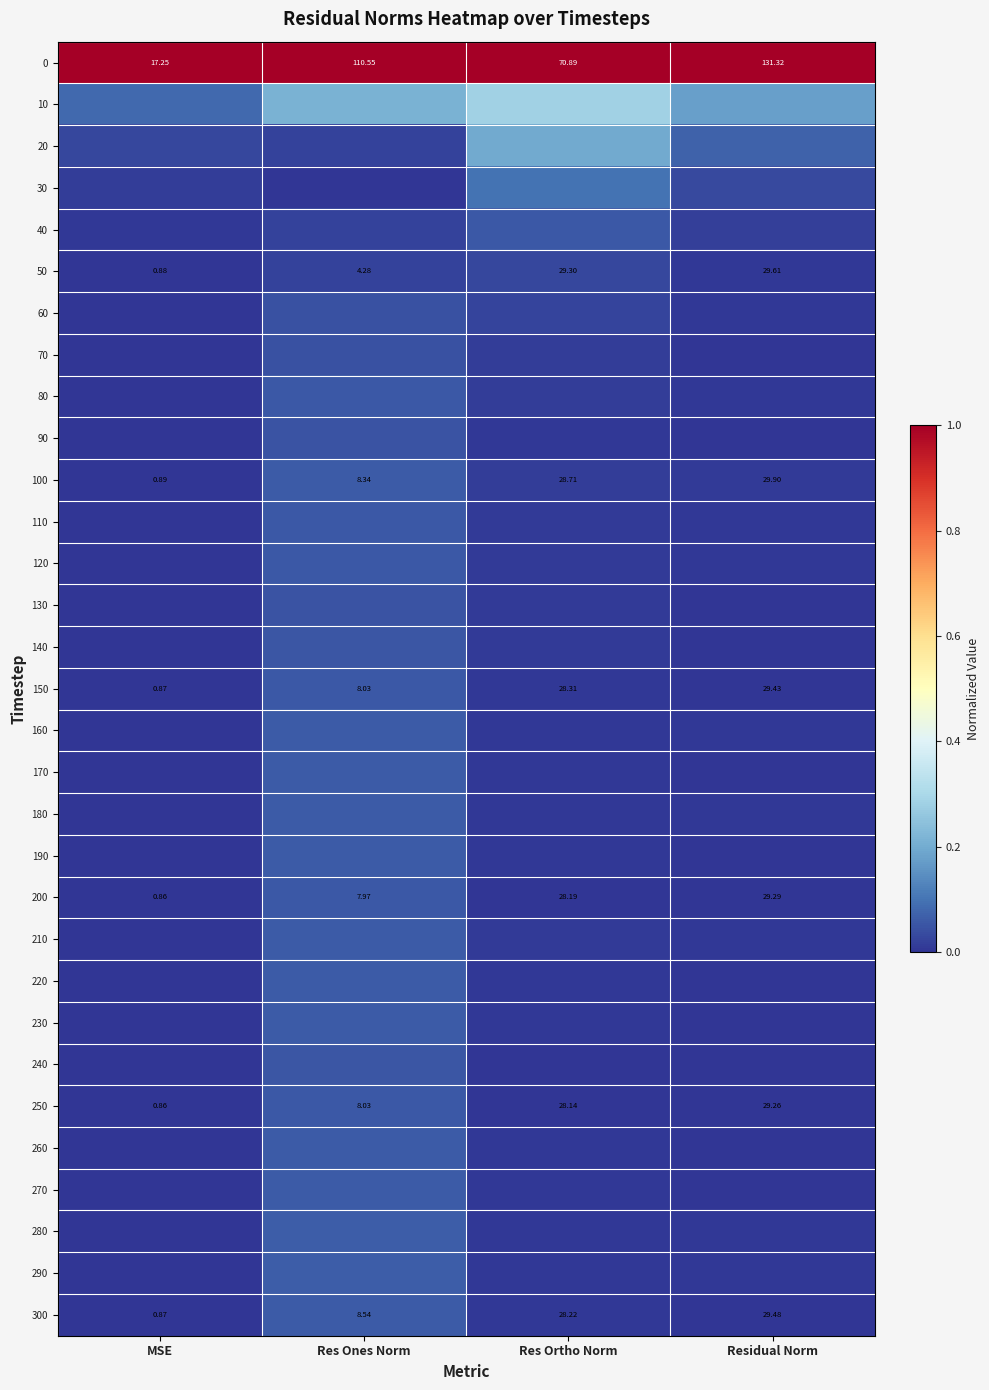

Is the value of 100 at Res Ones Norm greater than the value of 0 at Res Ortho Norm?

No